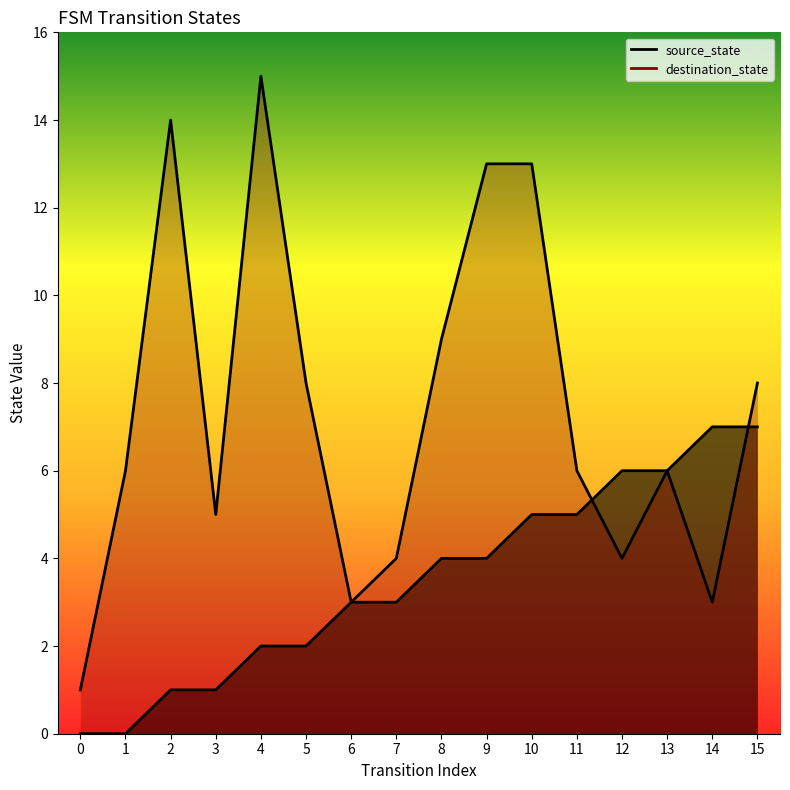

What is the difference between the maximum and minimum values in the source_state series?

7